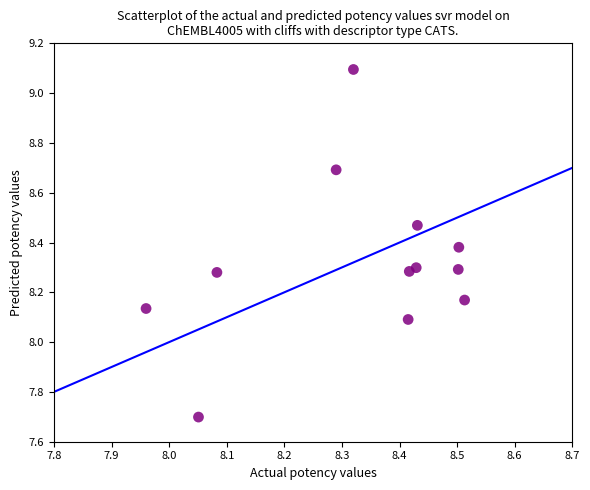

What is the range of X values (max minus min)?

0.6